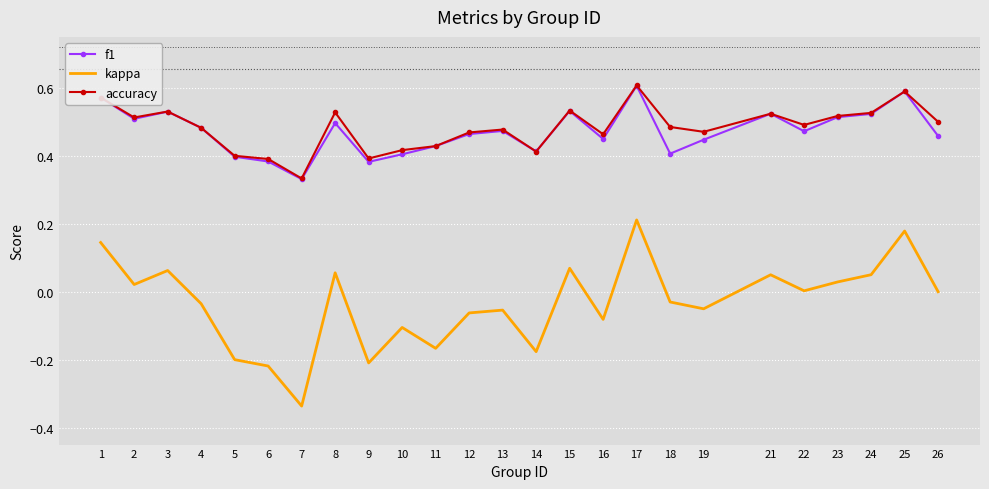

The value of kappa at 6 is -0.1. True or false?

False